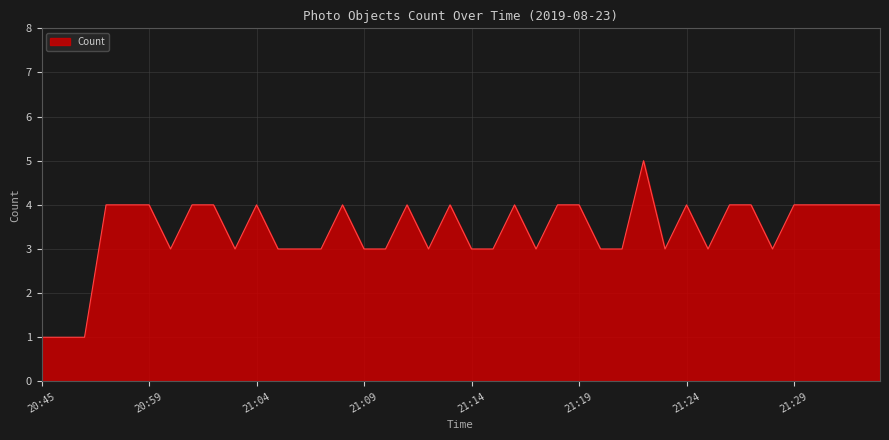

What is the maximum value shown in the chart?

5